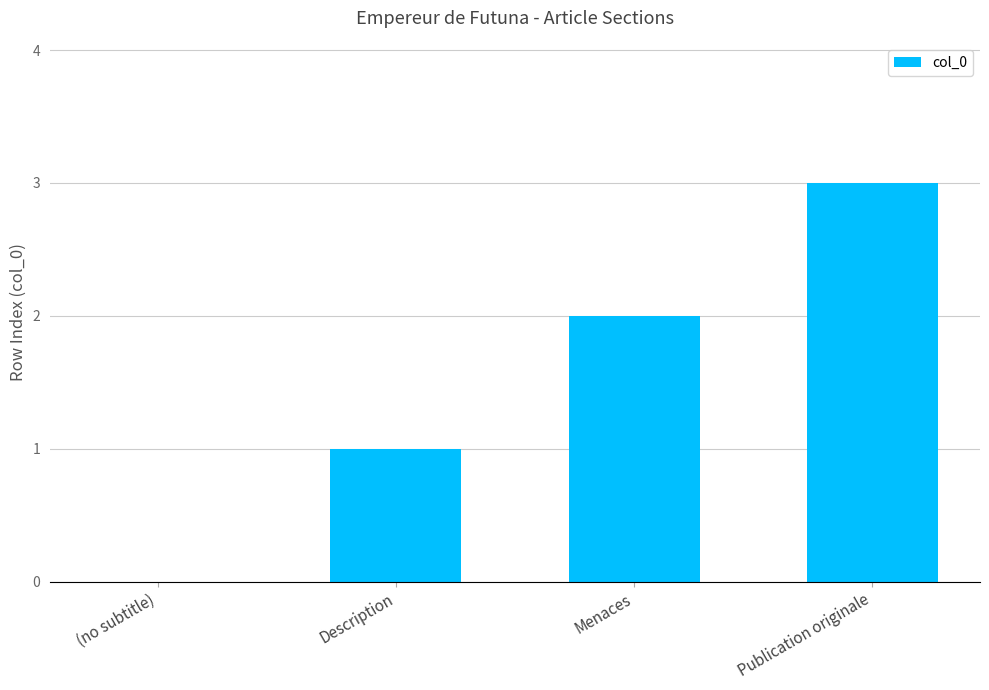

The value at Description is 1. True or false?

True